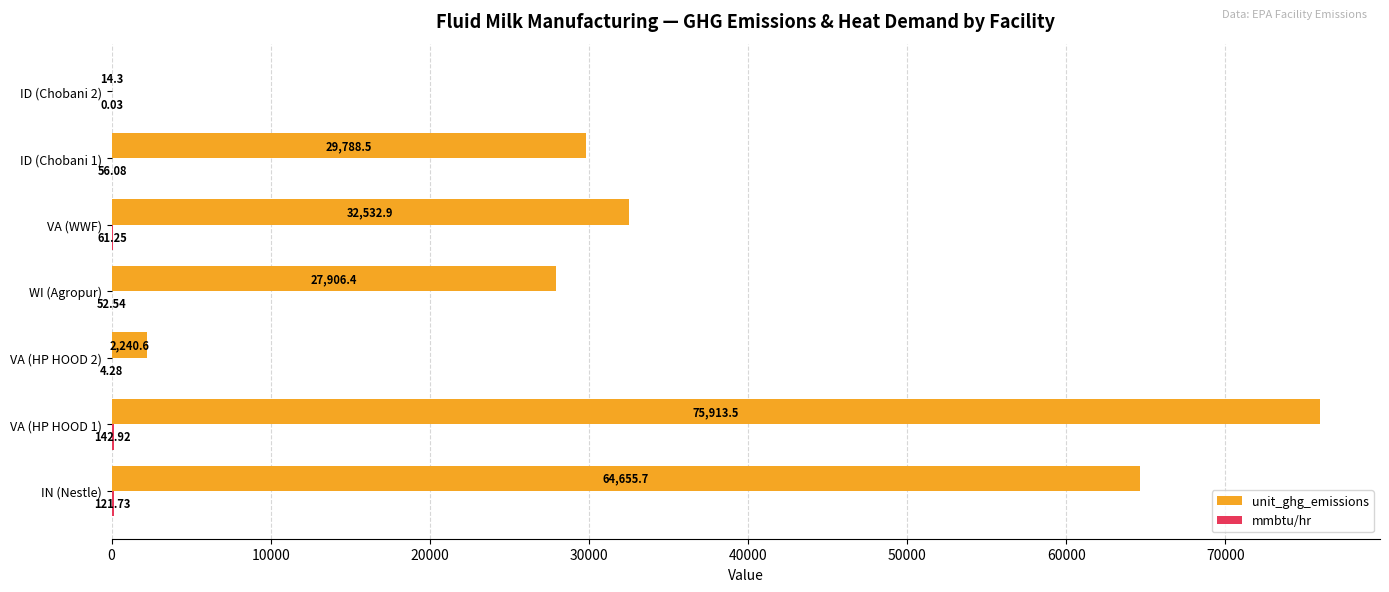

Where is unit_ghg_emissions nearest to the value 37963?

VA (WWF)